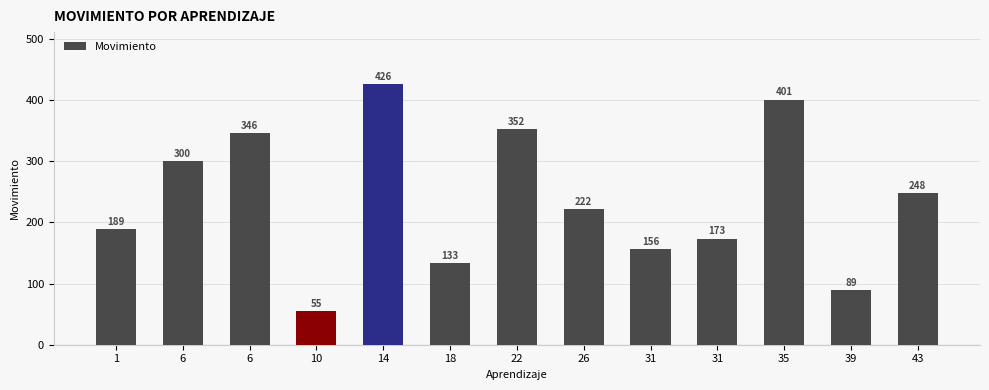

Rank the categories by value from lowest to highest.

10, 39, 18, 31, 31, 1, 26, 43, 6, 6, 22, 35, 14